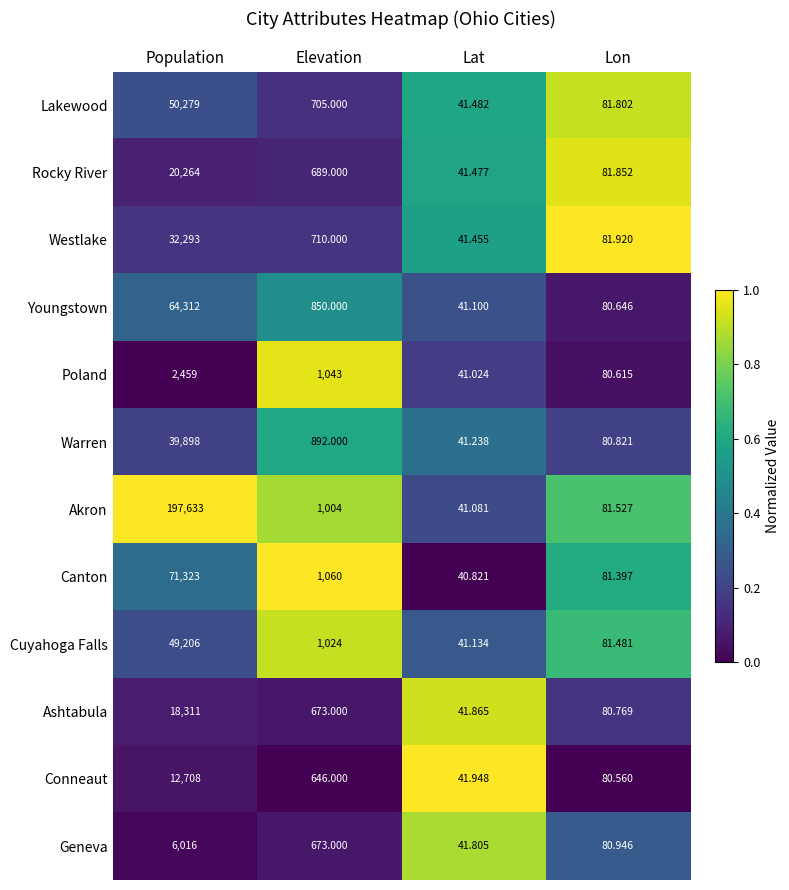

Which series changed the most between Population and Lat?

Akron